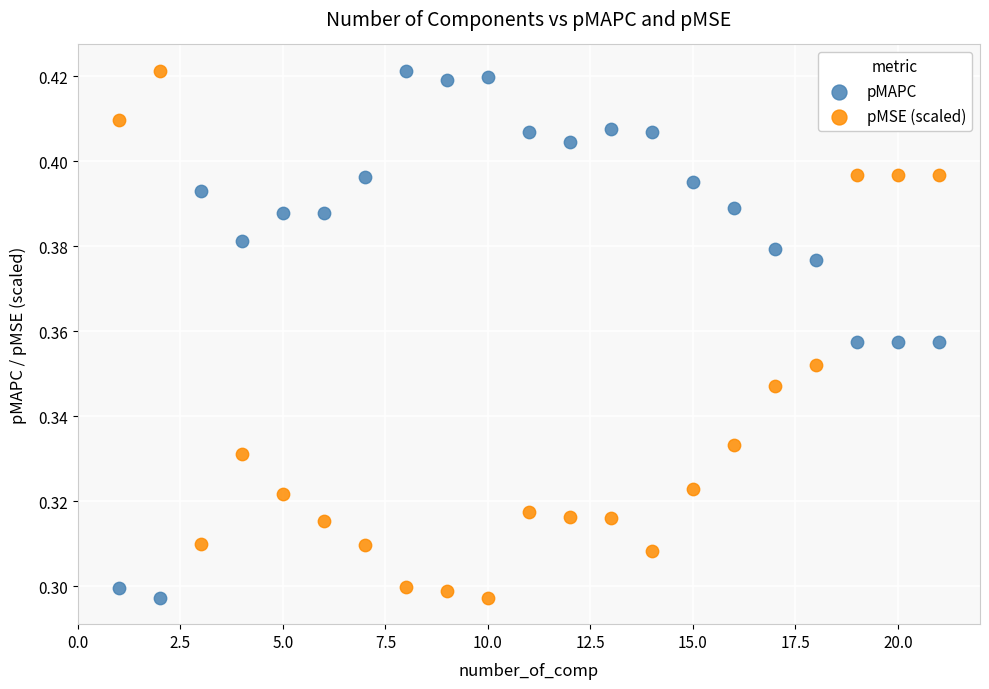

What are all the series names shown in the legend?

pMAPC, pMSE (scaled)